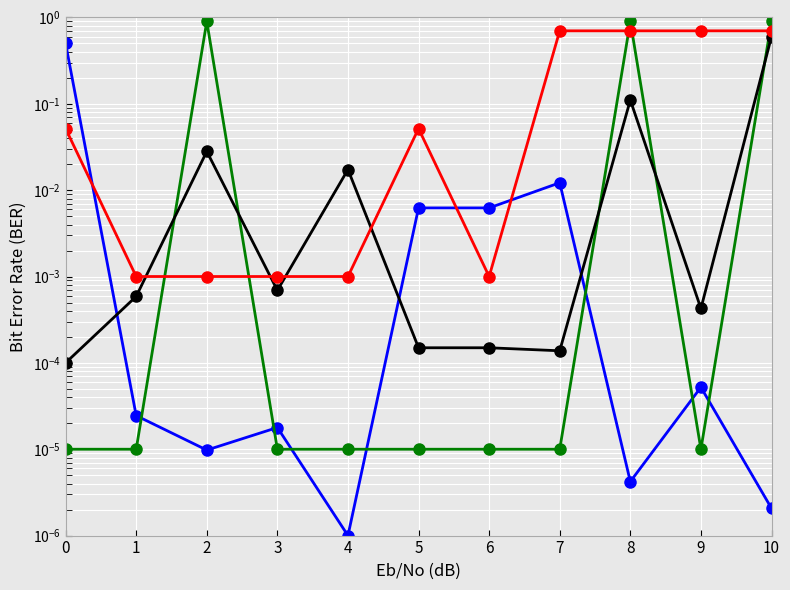

Reading right to left, extract all data points from this chart.

Diameter/Length Ratio: 0.0	0.0	0.0	0.0	0.0	0.0	0.0	0.0	0.0	0.0	0.5
Diameter (mm): 0.9	0.0	0.9	0.0	0.0	0.0	0.0	0.0	0.9	0.0	0.0
Length (m): 0.6	0.0	0.1	0.0	0.0	0.0	0.0	0.0	0.0	0.0	0.0
Flow Rate (Lps): 0.7	0.7	0.7	0.7	0.0	0.1	0.0	0.0	0.0	0.0	0.1